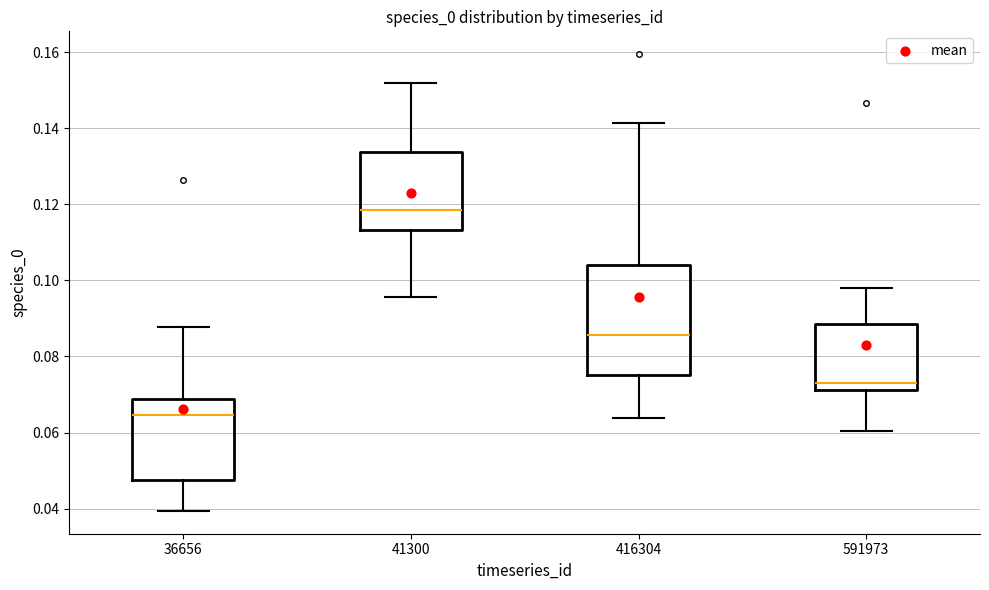

Where does the upper whisker of the box at x = 41300 end on the y-axis? The values are not printed on the chart, so give them approximately, as read against the axis.

0.152